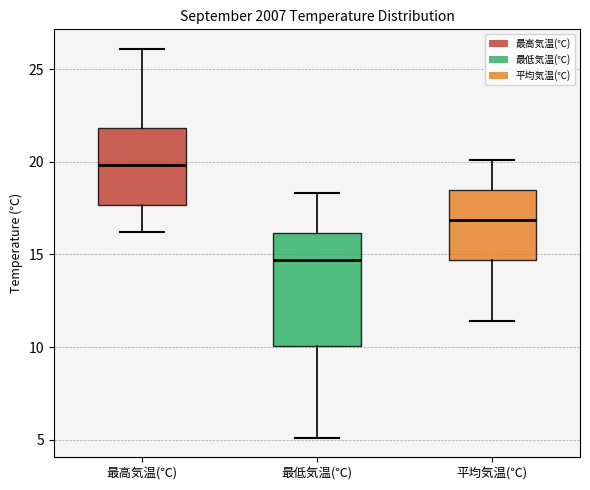

Reading left to right, transcribe this box plot: for each box, give where its median line is, the range the box spans, and where its two whiskers end, as read against the y-axis. The values are not printed on the chart, so give them approximately, as read against the axis.

最高気温(℃): median 20.0, box 17.5 to 22.0, whiskers 16.0 to 26.0
最低気温(℃): median 14.5, box 10.0 to 16.0, whiskers 5.0 to 18.5
平均気温(℃): median 17.0, box 14.5 to 18.5, whiskers 11.5 to 20.0